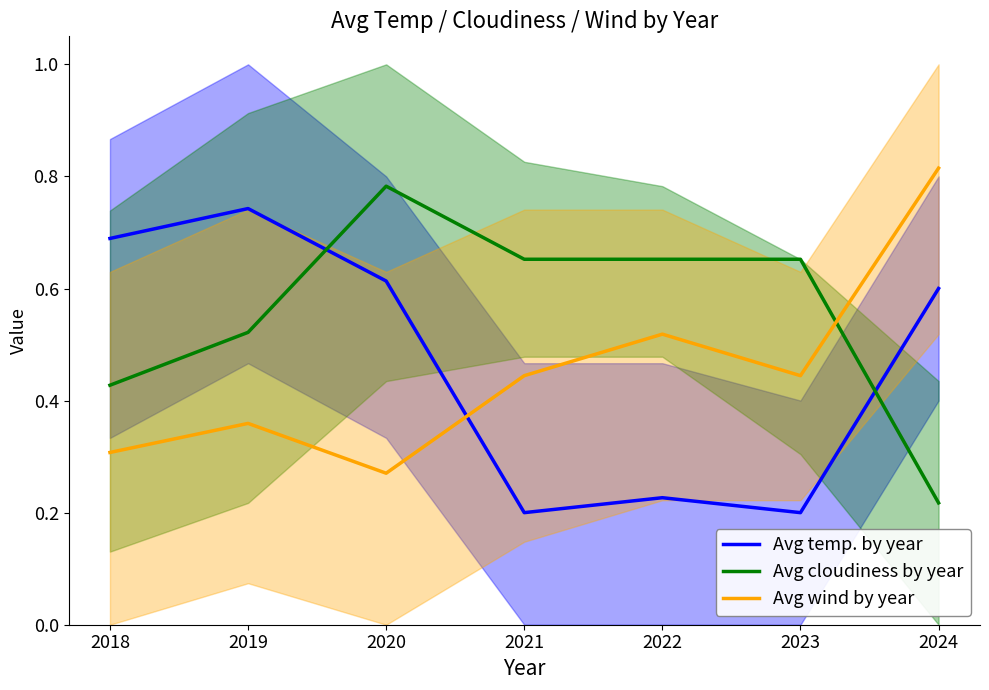

What are all the series names shown in the legend?

Avg temp. by year, Avg cloudiness by year, Avg wind by year